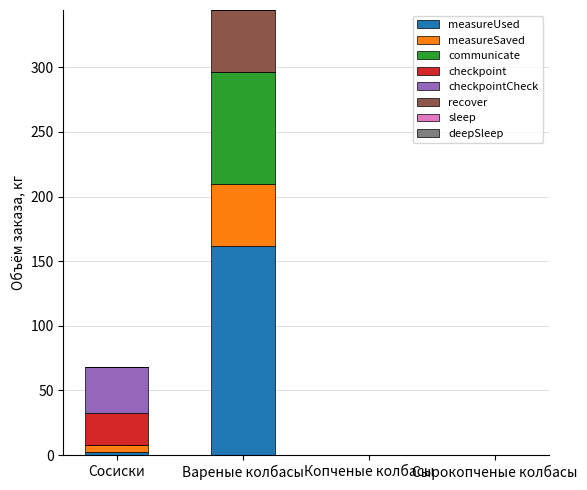

What is the total value across all series at Вареные колбасы?

344.4